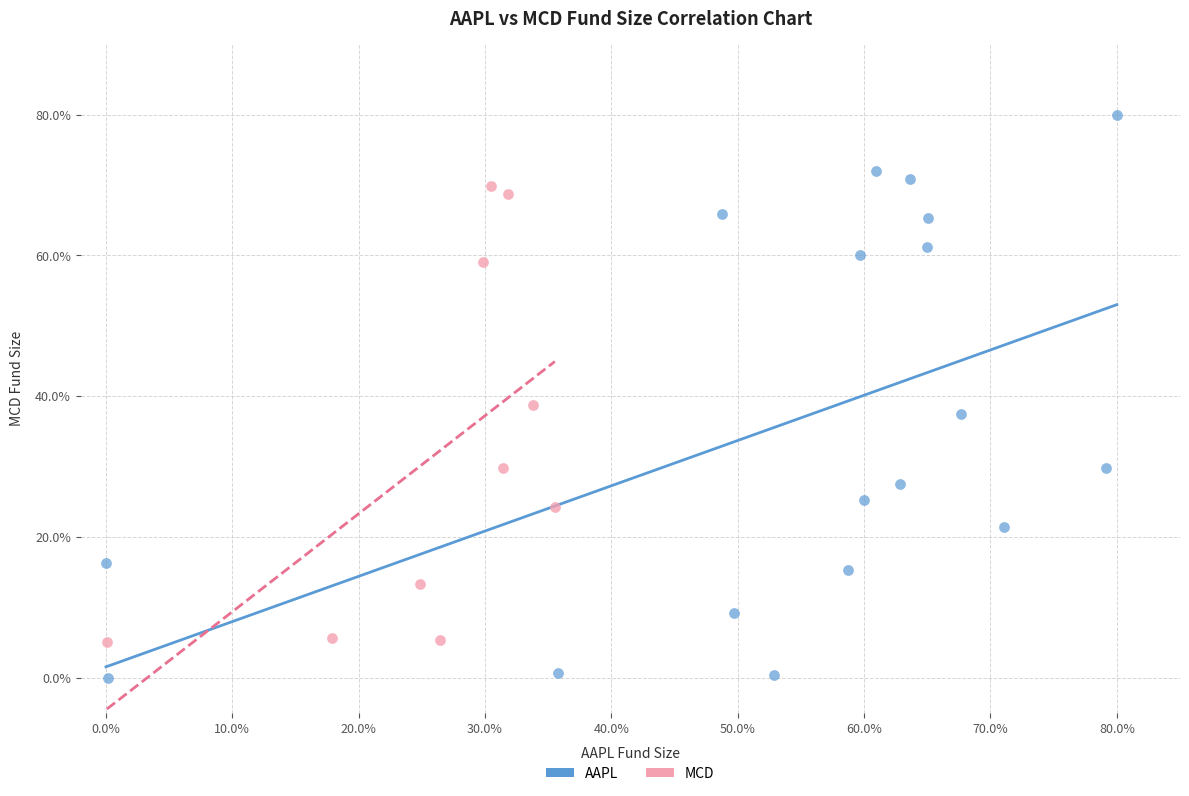

Which series reaches the minimum Y coordinate?

AAPL